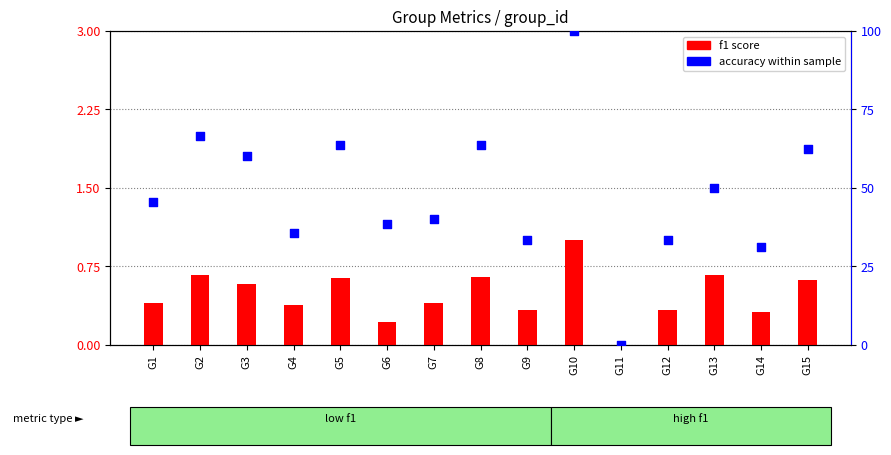

Which series reaches the maximum Y coordinate?

accuracy (%)